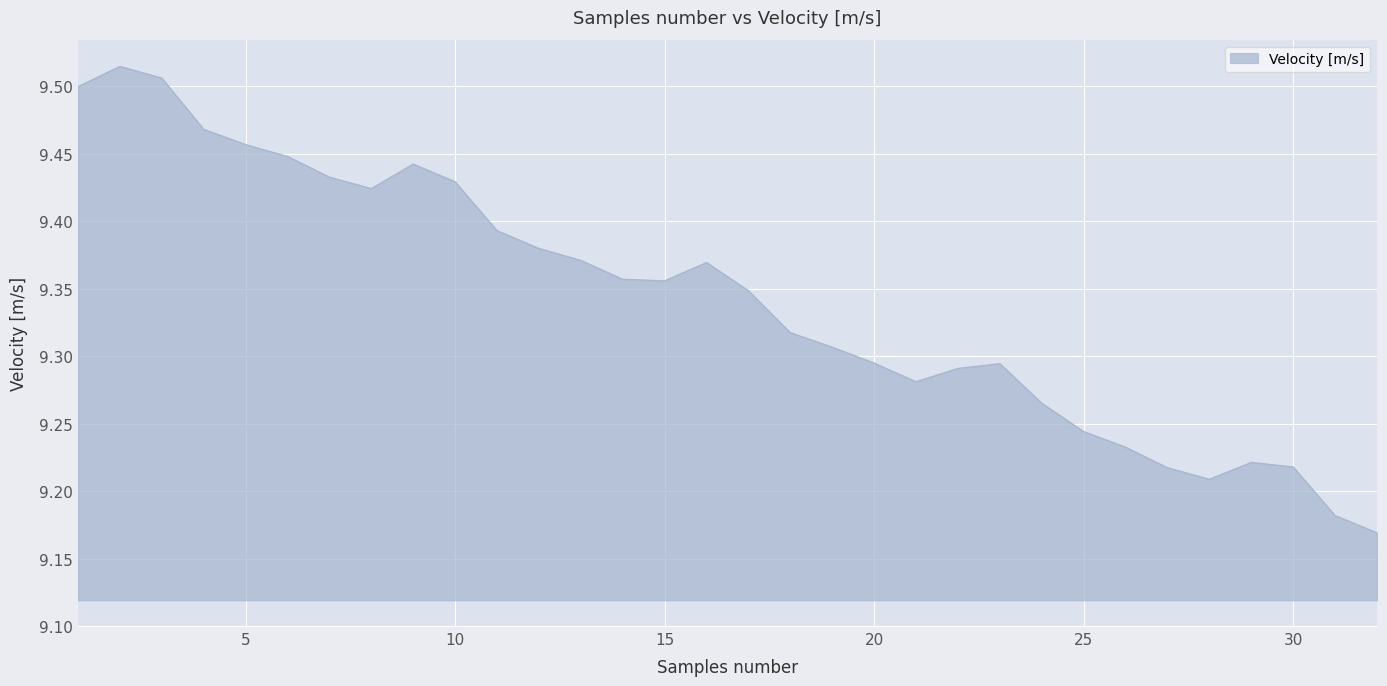

How many values are between 9 and 10?

32